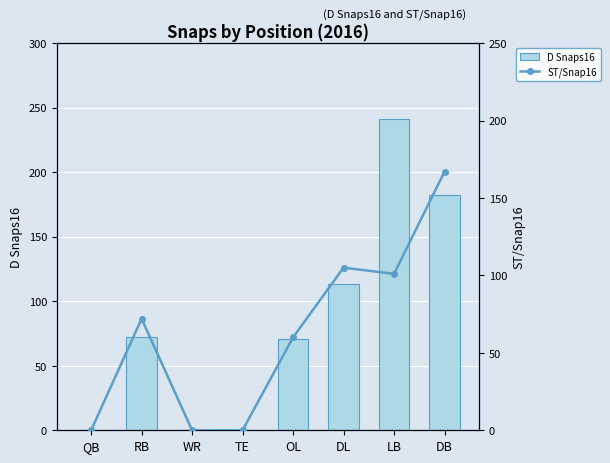

What is the difference between the maximum and minimum values in the D Snaps16 series?

241